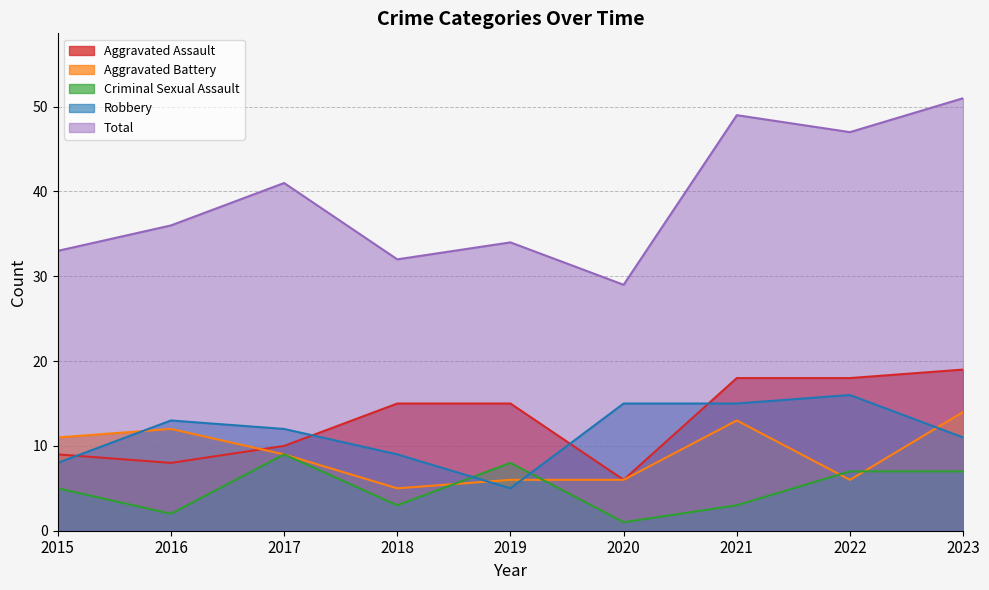

True or false: Total has a value of 41 at 2017.

True